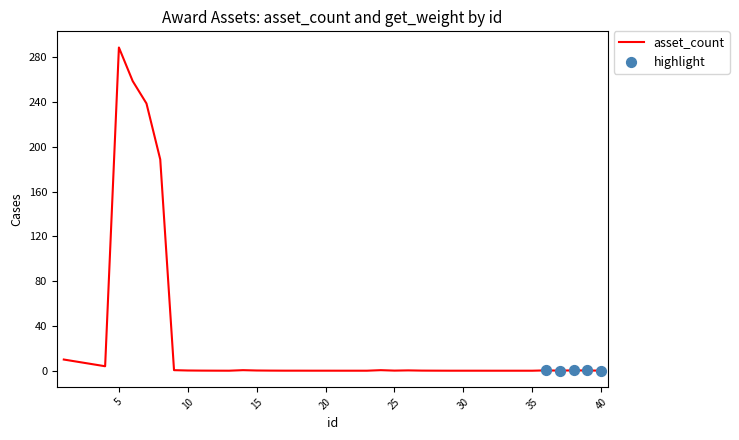

What is the difference between the maximum and minimum values?

288.8